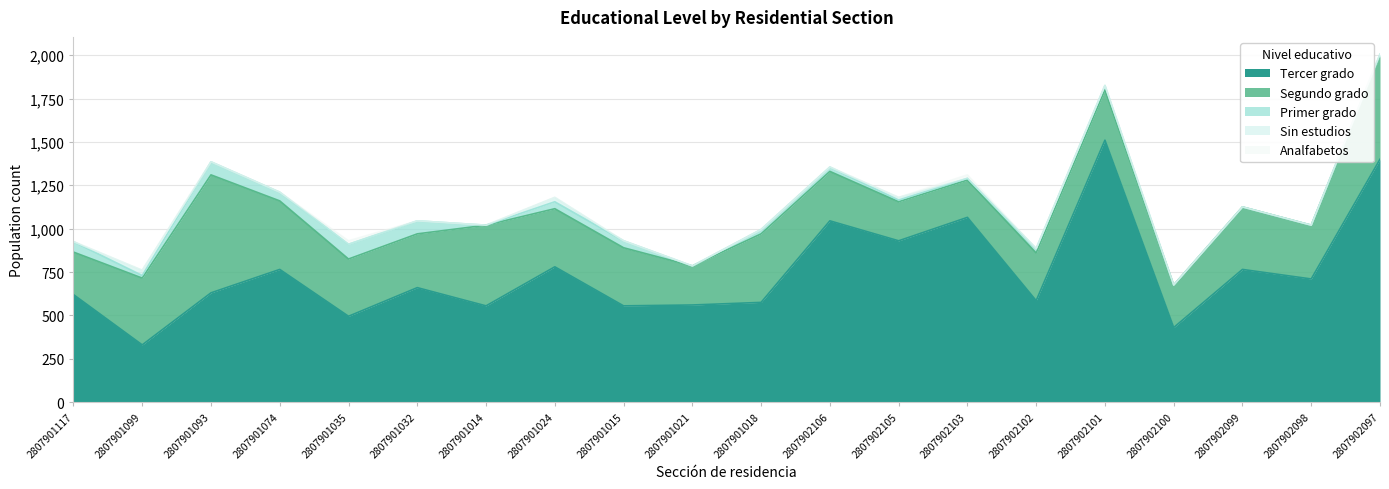

At which category does Analfabetos reach its first local peak?

2807901035